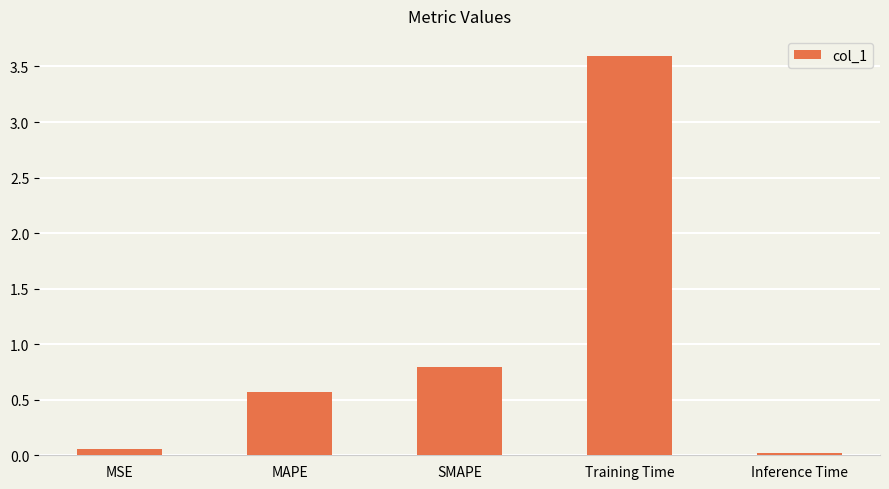

At which category does the chart reach its minimum across all series?

Inference Time